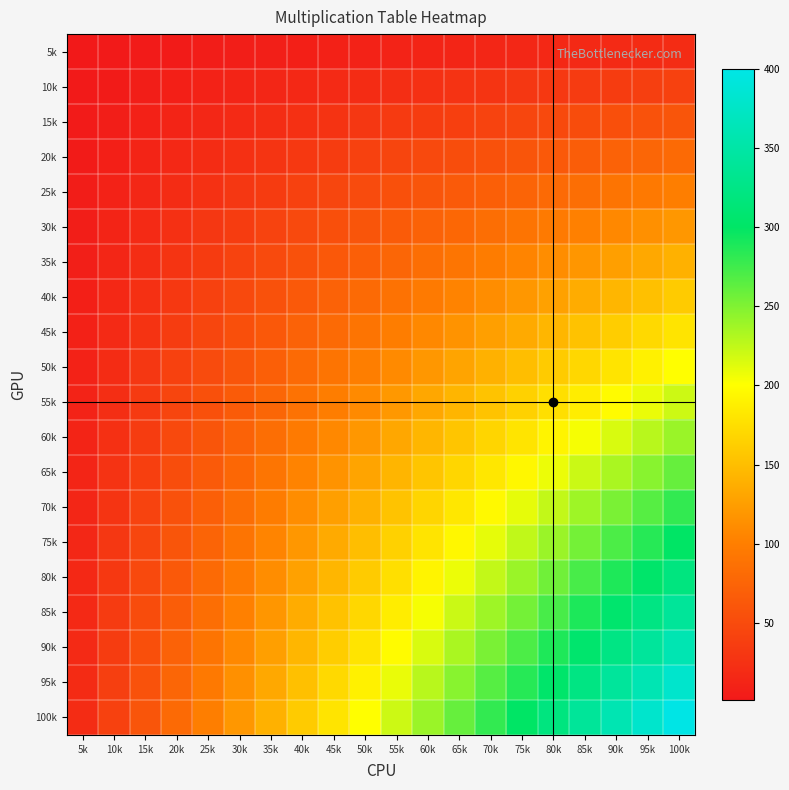

Which series has the largest total across all categories?

100k